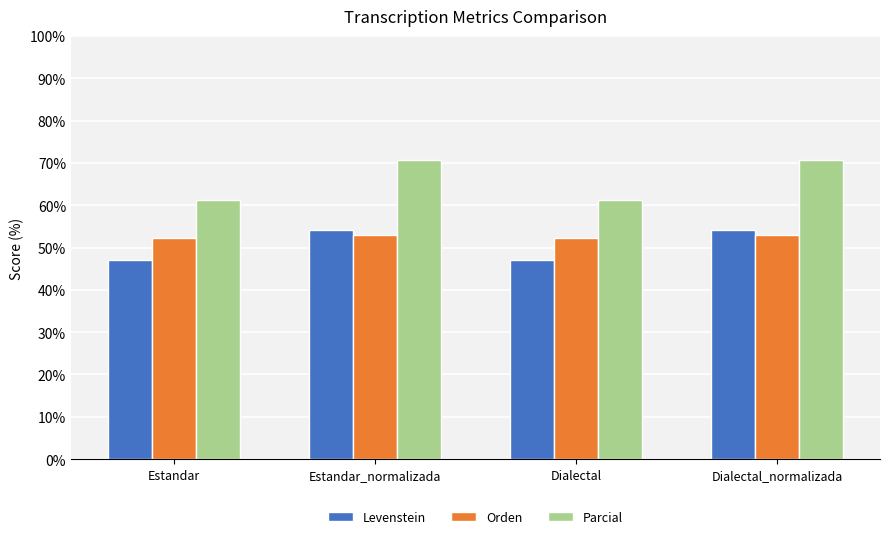

Rank the series at Dialectal_normalizada from highest to lowest value.

Parcial, Levenstein, Orden